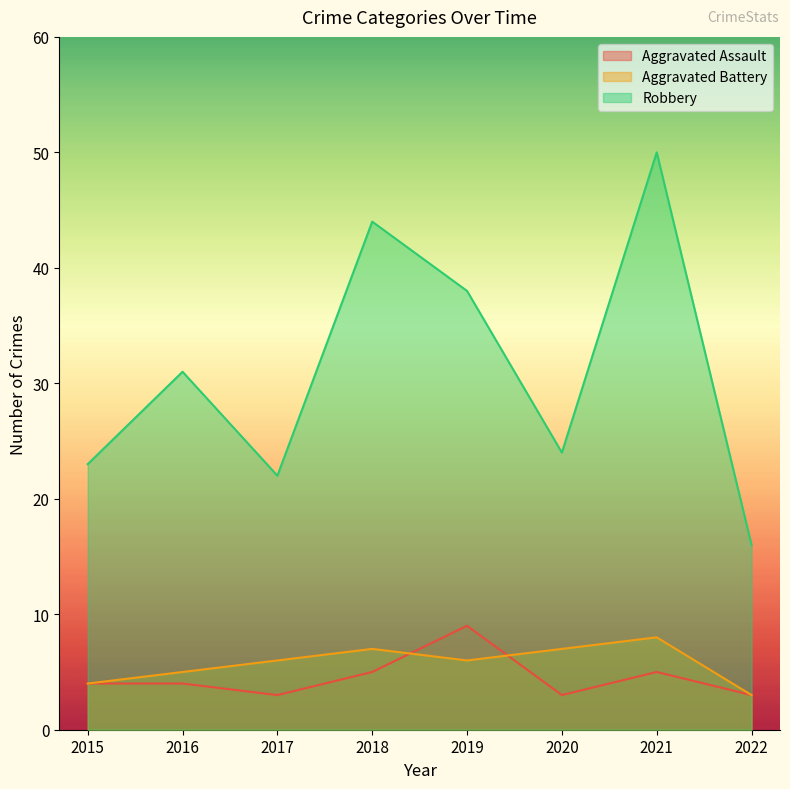

The Aggravated Battery series shows 9 at 2017. True or false?

False